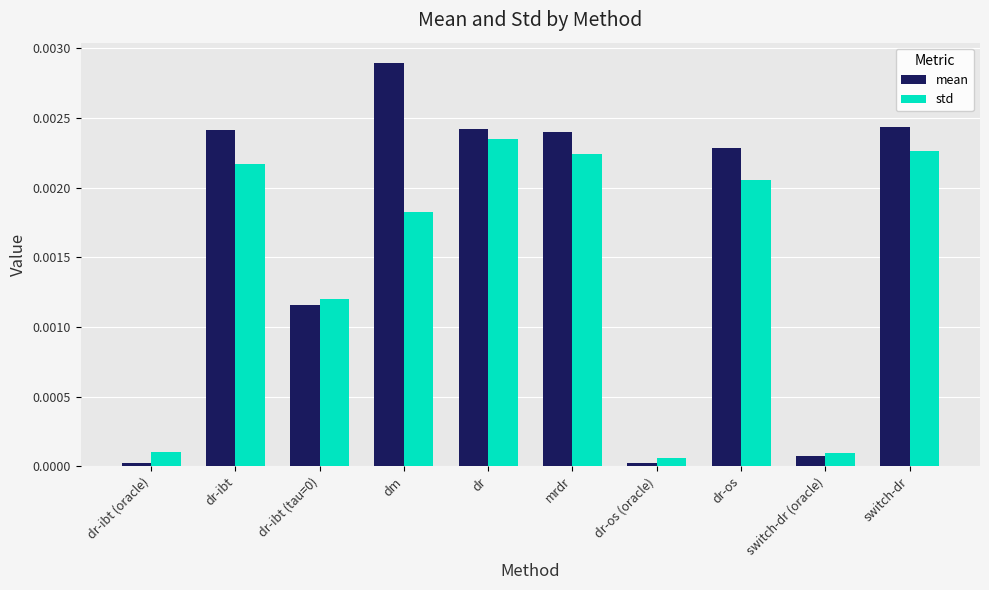

How many data points does each series have?

10